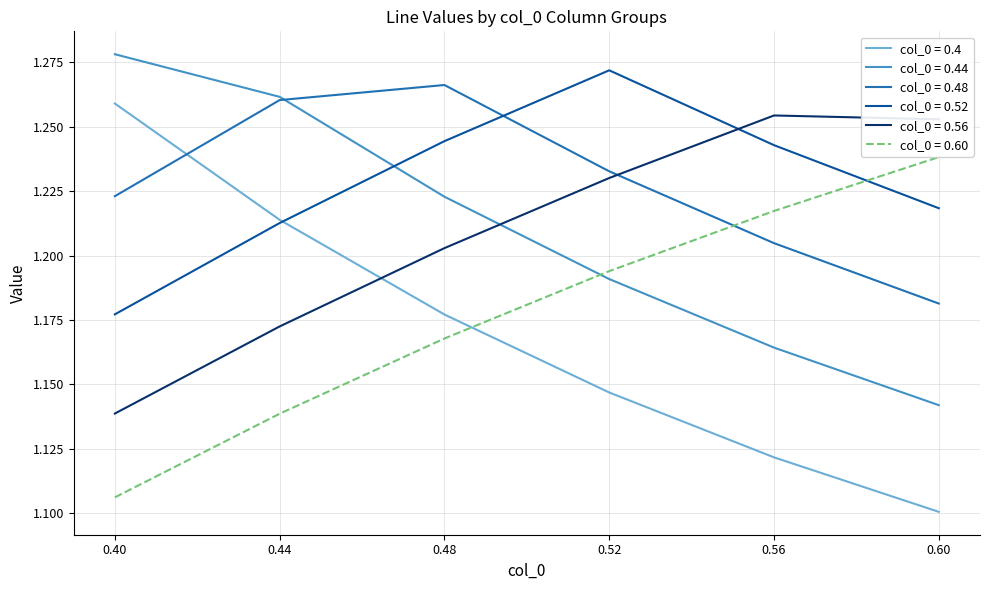

True or false: col_0 = 0.48 and col_0 = 0.52 cross at least once.

True